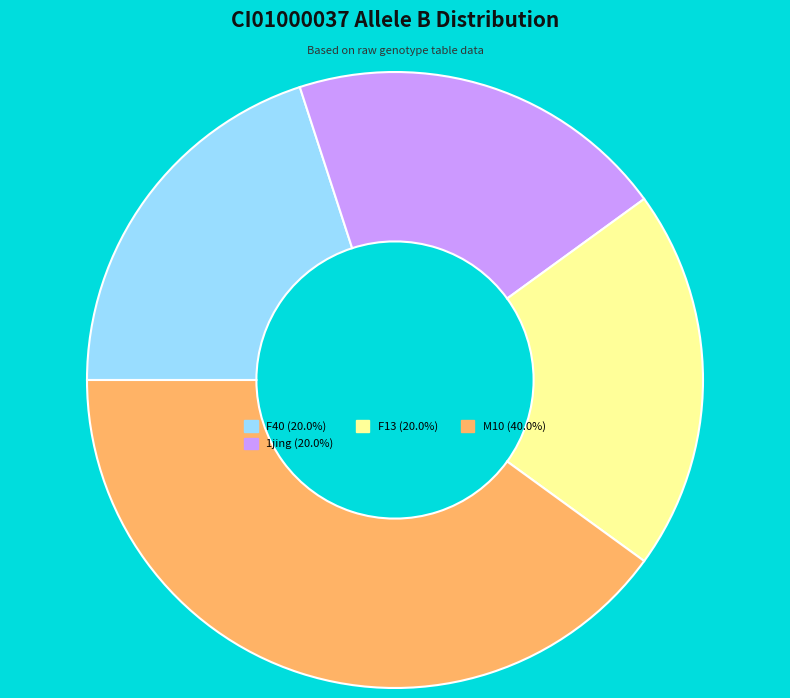

How many segments does this pie chart have?

4